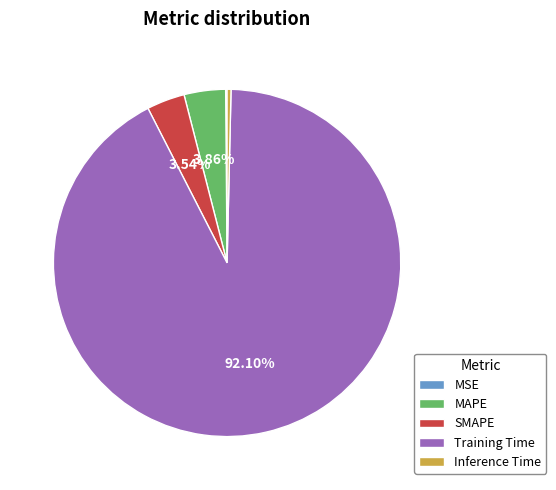

To the nearest percent, what portion does MAPE represent?

4%